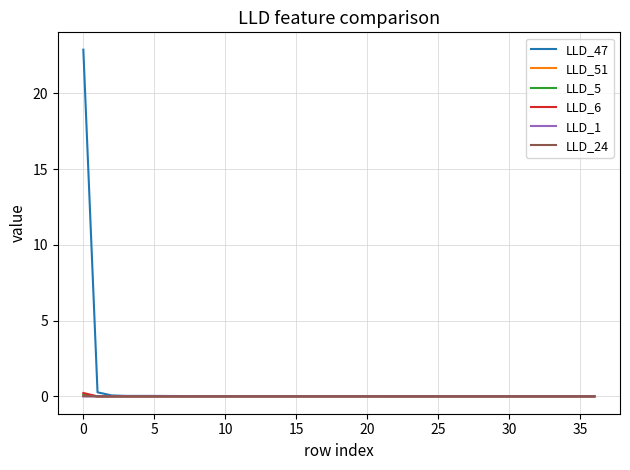

Which series has the widest spread of values?

LLD_47